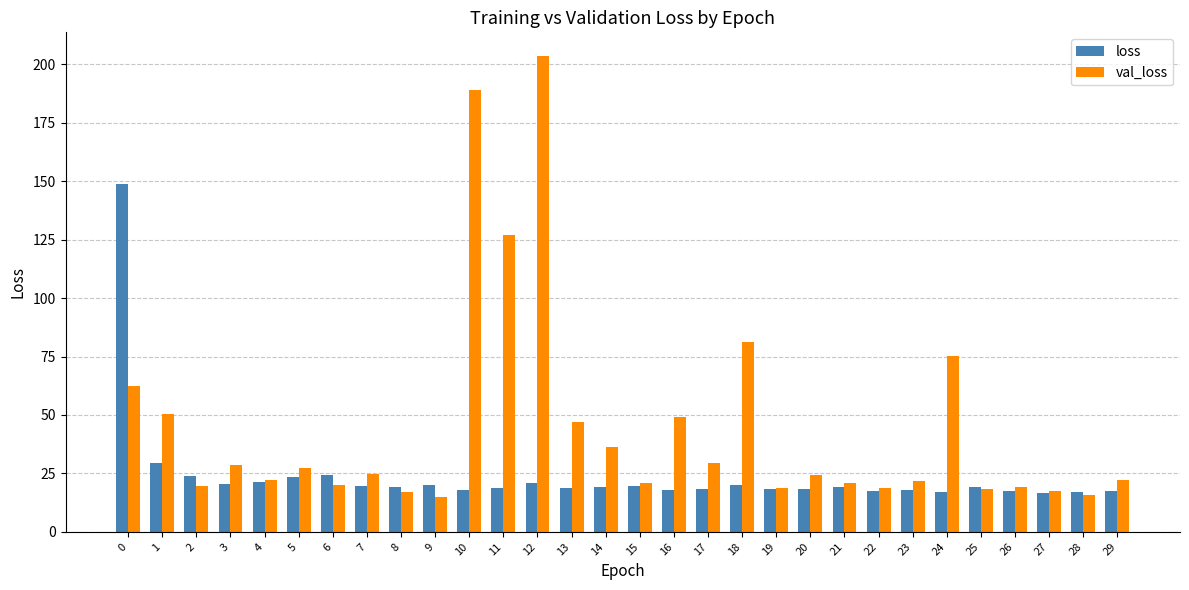

At which category is the sum across all series the highest?

12